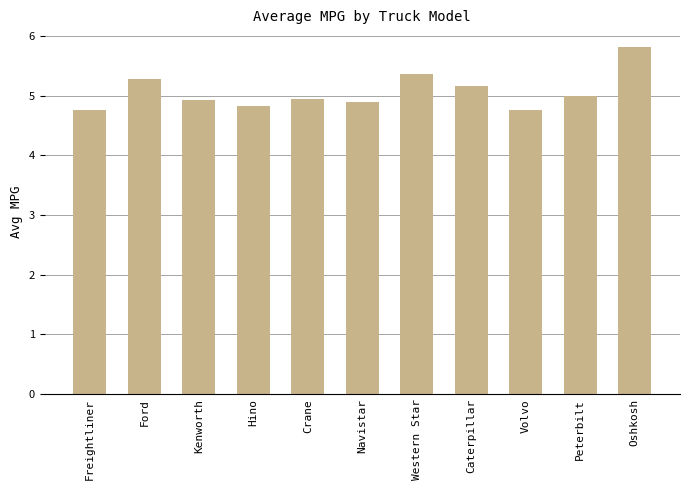

What is the sum of all values?

55.7